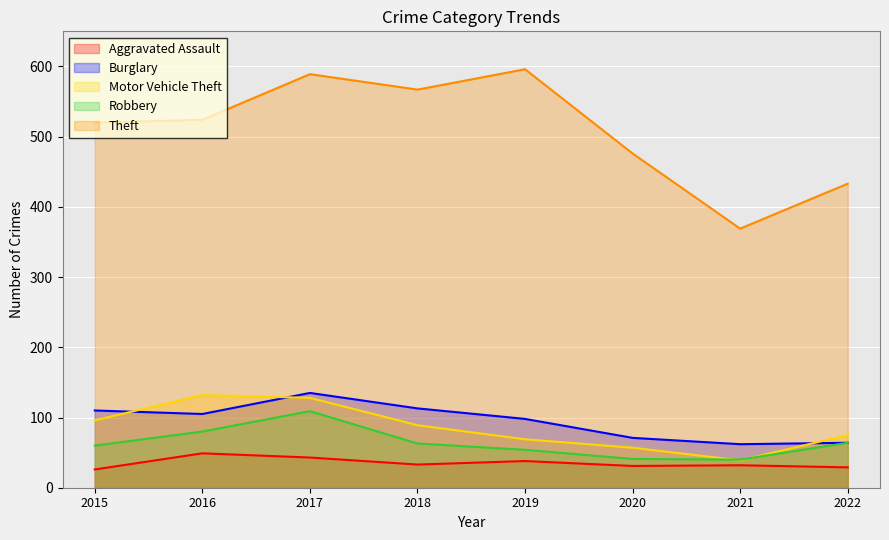

At which category does Motor Vehicle Theft reach its first local peak?

2016